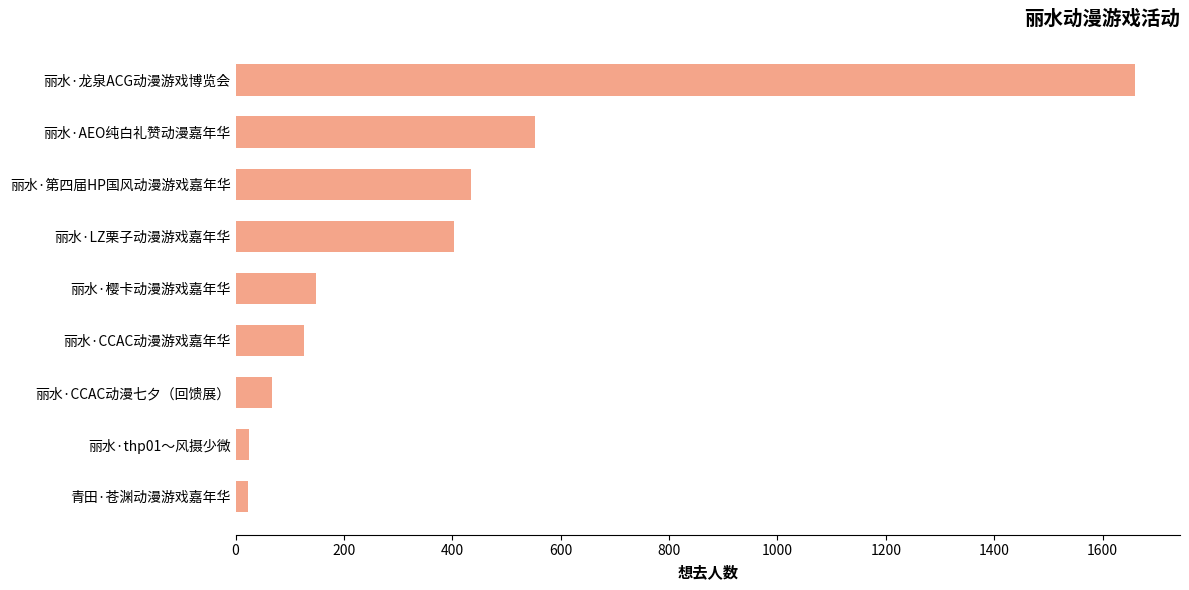

Where is the data nearest to the value 841?

丽水·AEO纯白礼赞动漫嘉年华